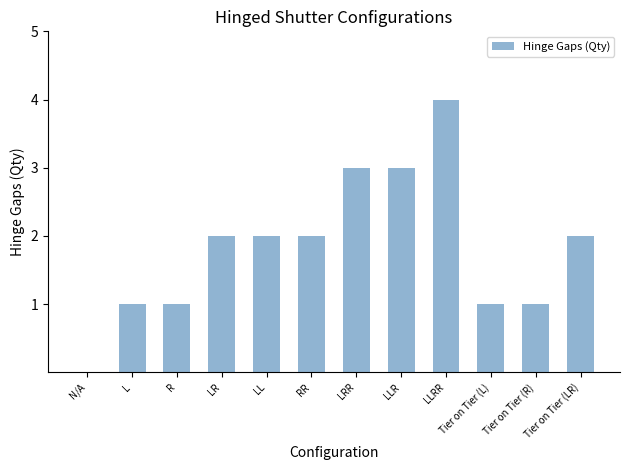

What is the maximum value shown in the chart?

4